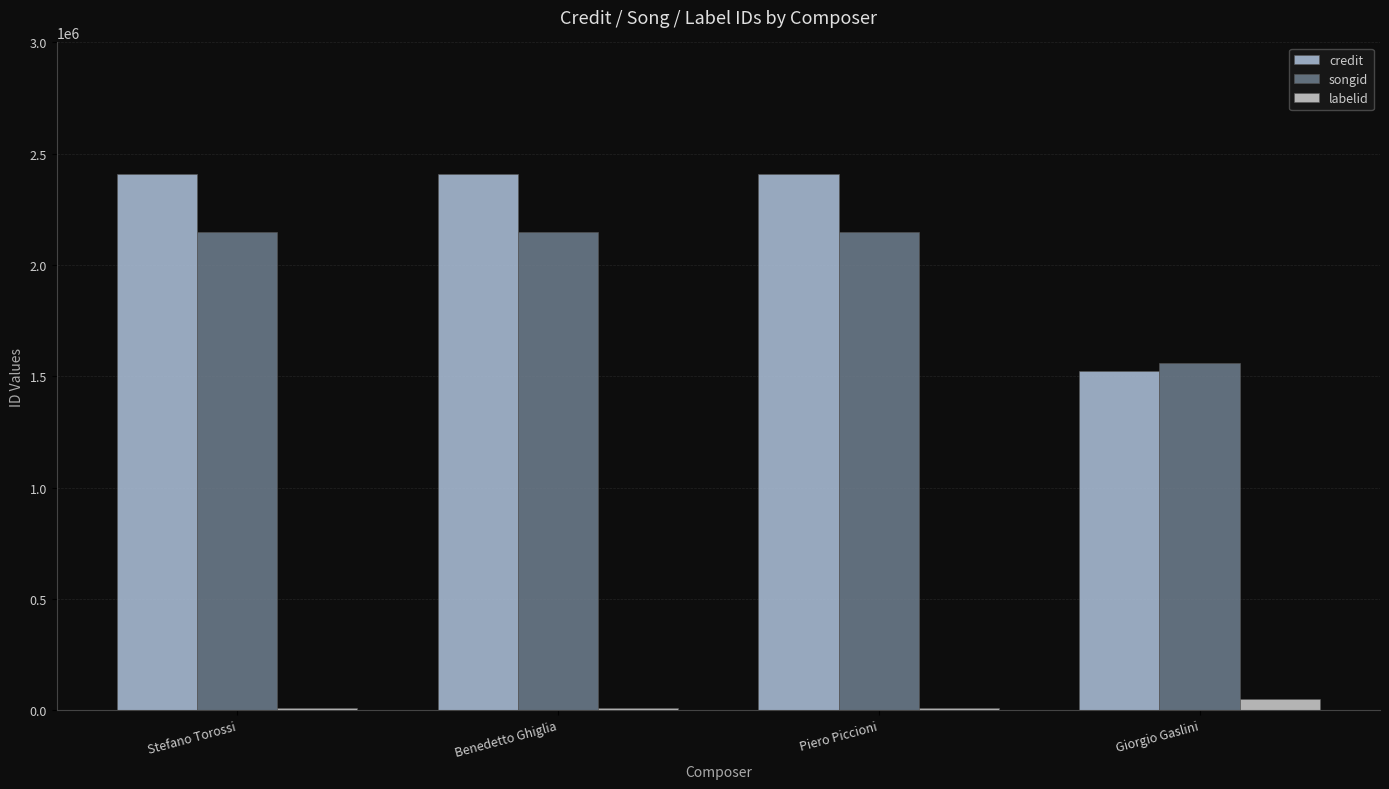

How many groups of bars are there?

4